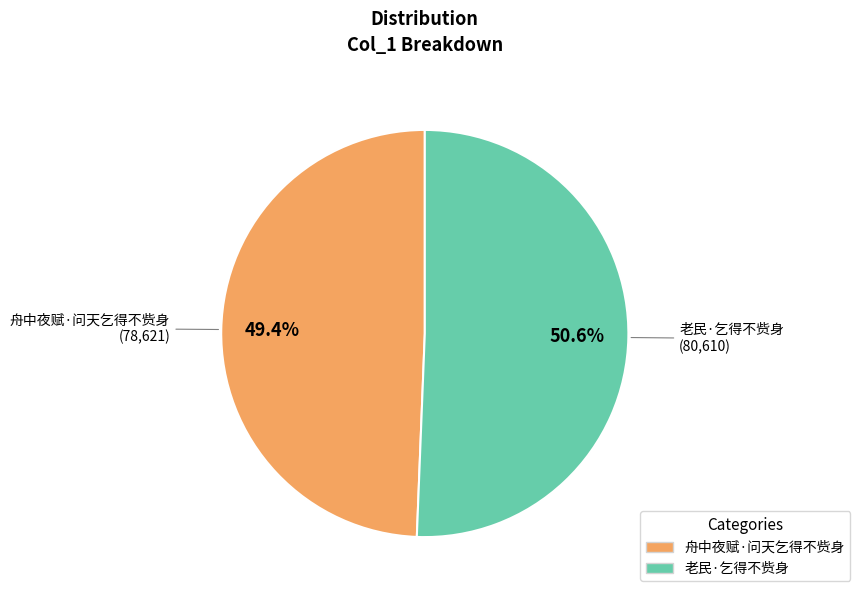

The 老民·乞得不赀身 slice represents 51% of the pie. True or false?

True